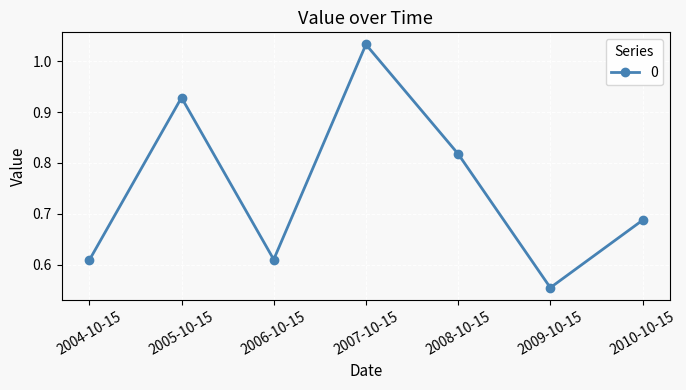

What is the difference between the maximum and second lowest values?

0.4